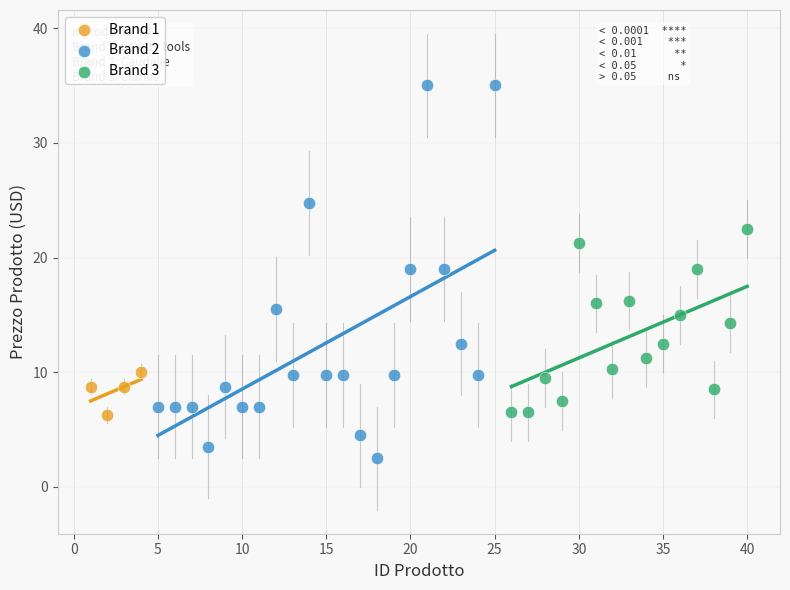

Which series contains the lowest Y value?

Brand 2